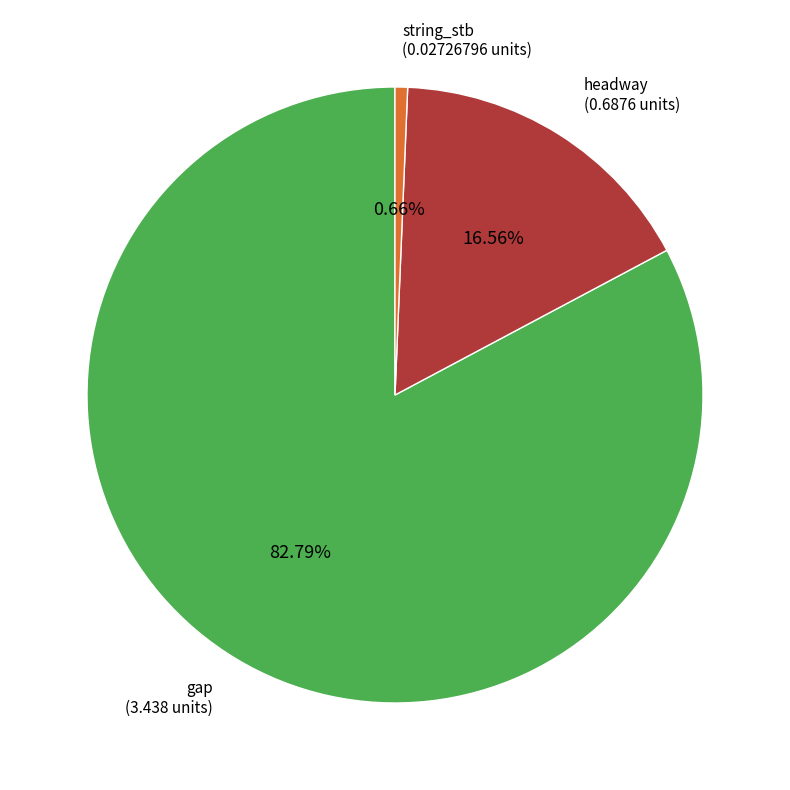

To the nearest percent, what is the combined percentage of gap and headway?

99%